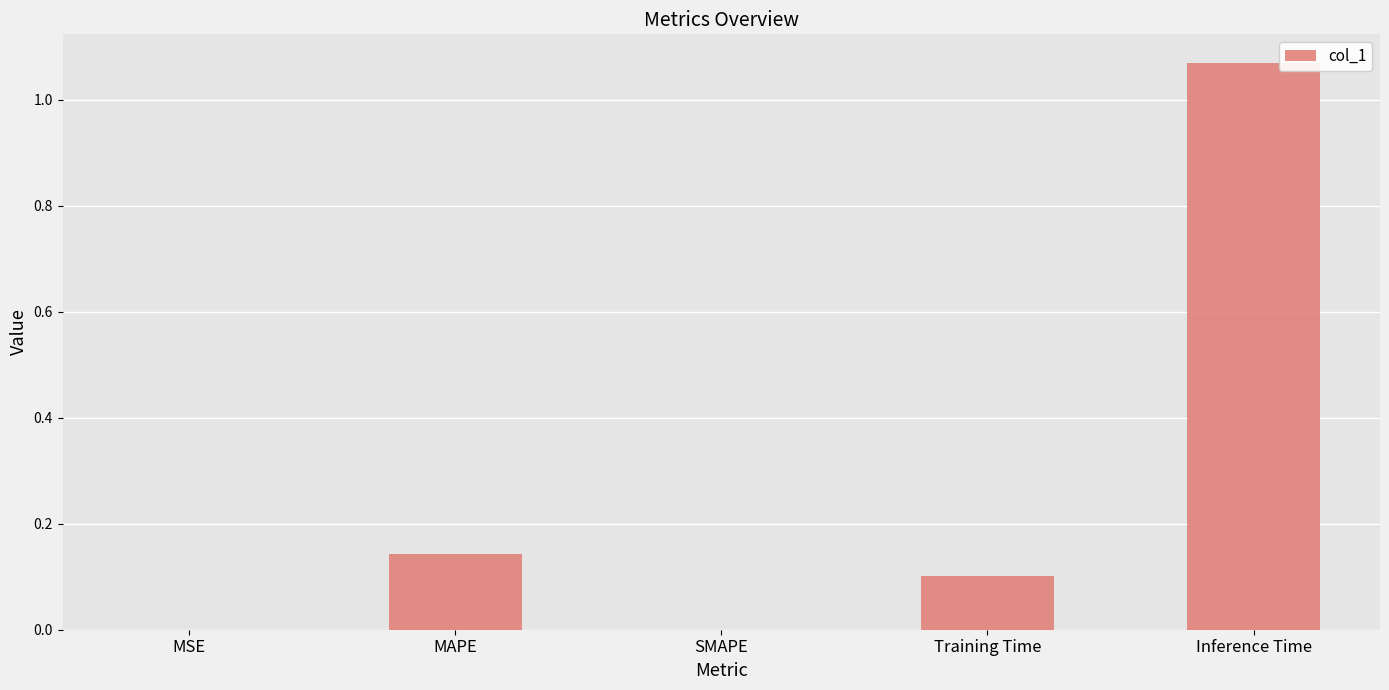

Count the number of categories in the chart.

5